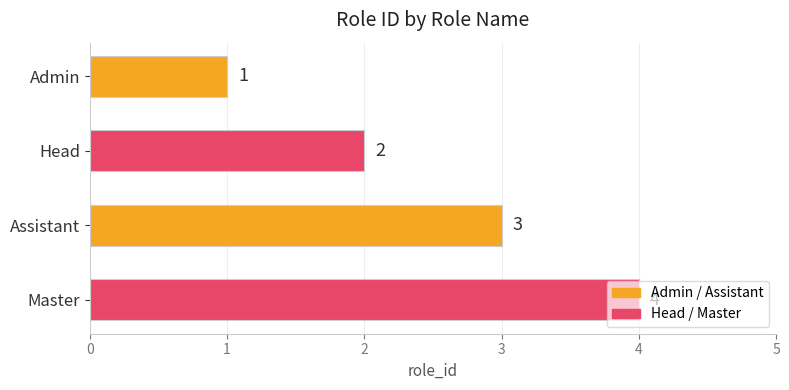

Count the number of categories in the chart.

4